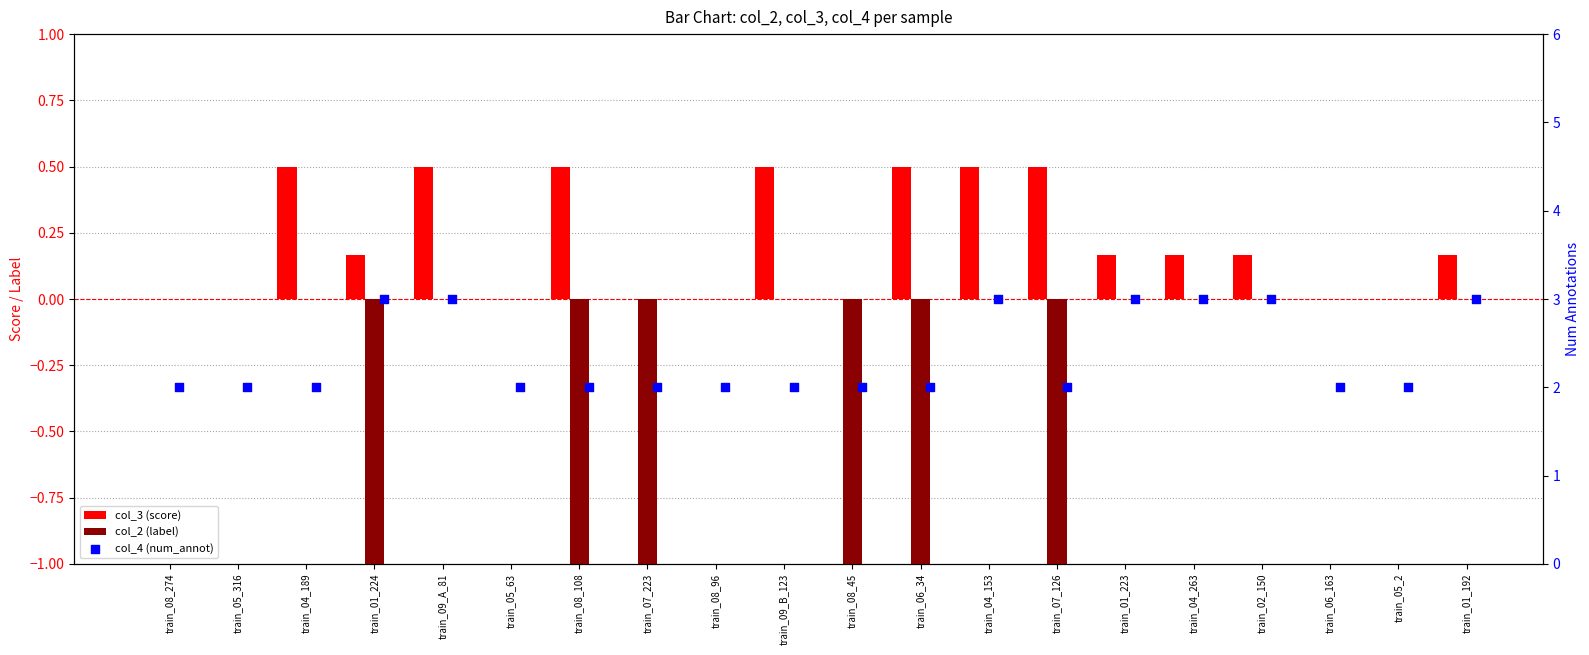

At how many categories does at least one series exceed 1?

20